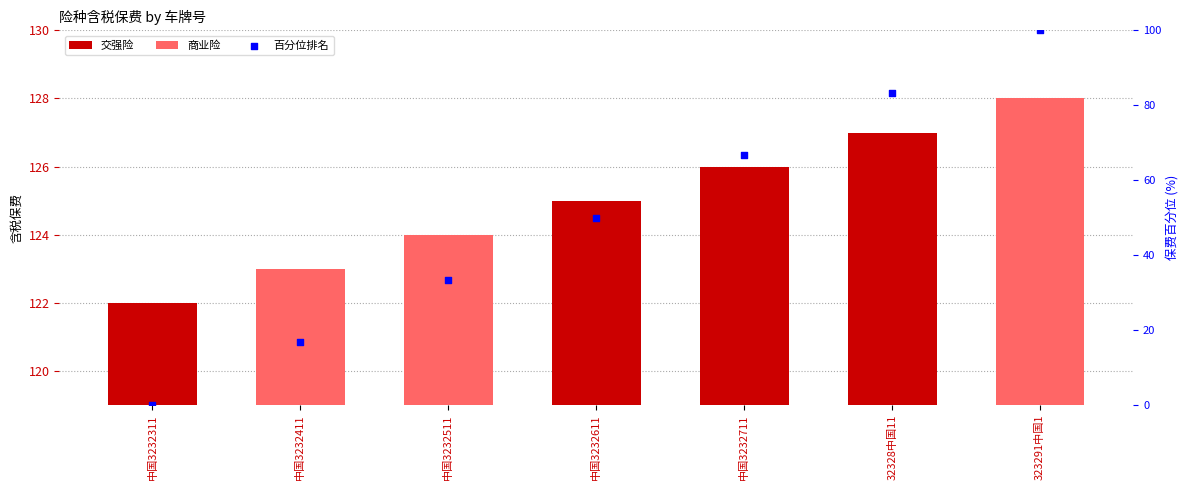

Between 中国3232311 and 中国3232411, which is larger?

中国3232411